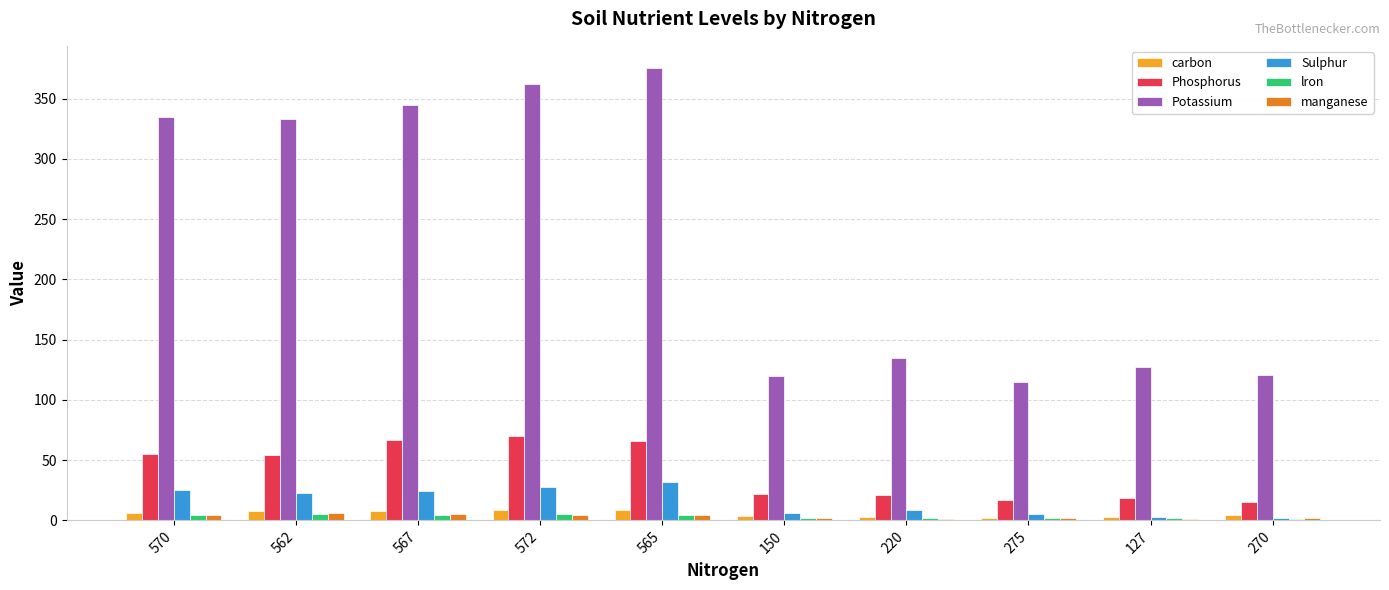

What position from the left is 565?

5